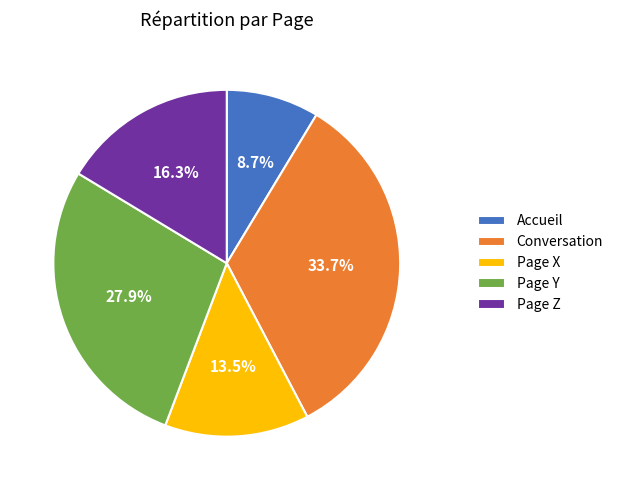

How many segments does this pie chart have?

5